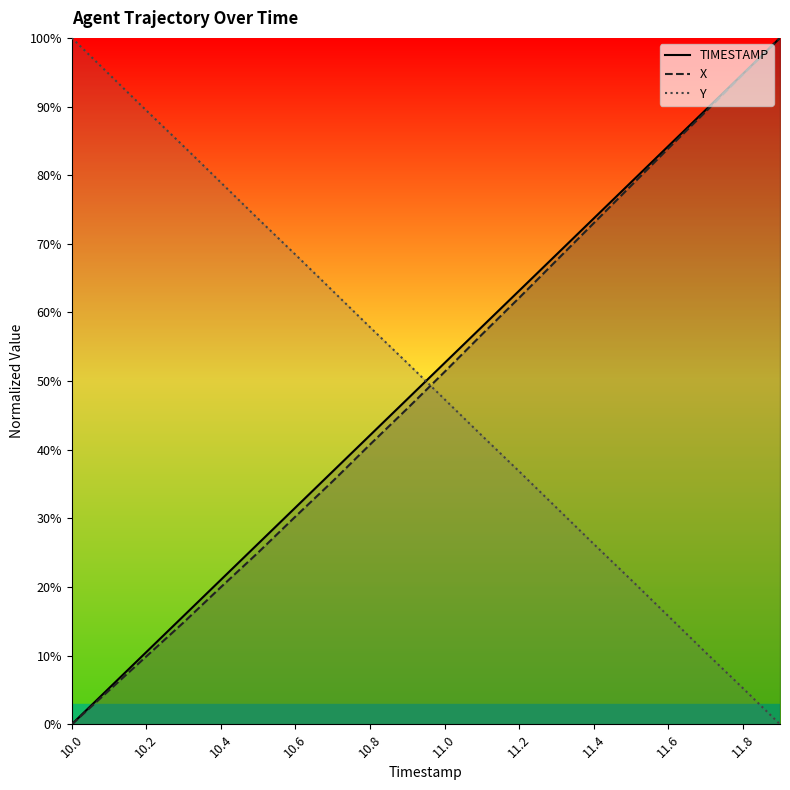

Which series ends up on top after the final intersection of Y and TIMESTAMP?

TIMESTAMP